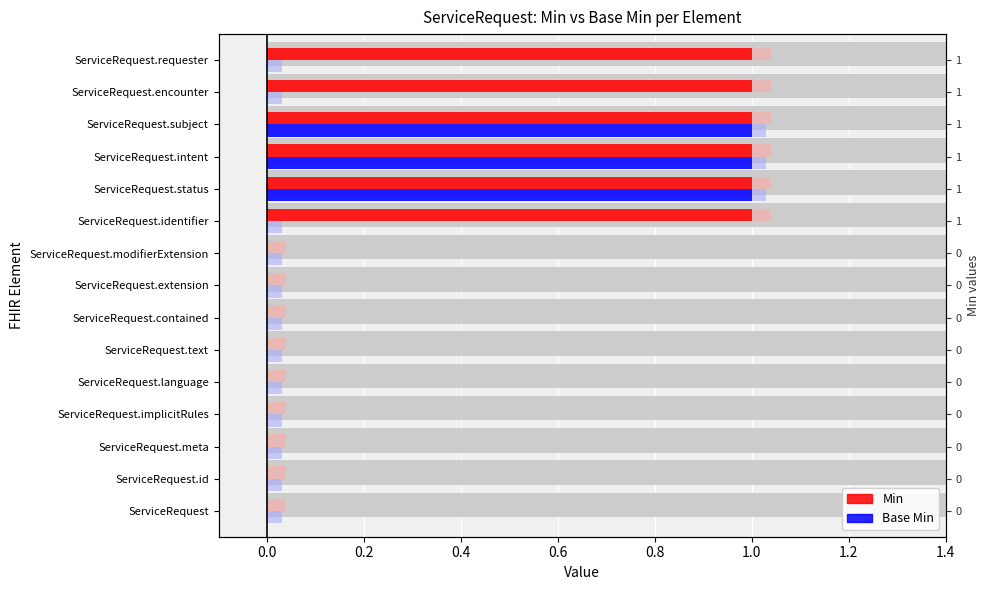

What is the difference between the maximum and second lowest values in the Base Min series?

1